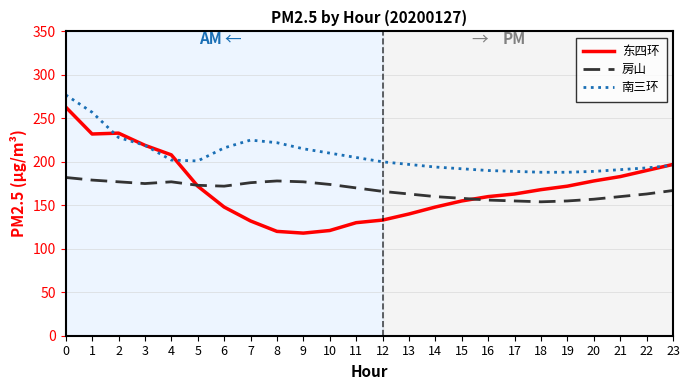

Is the value of 房山 at 7 greater than the value of 东四环 at 12?

Yes